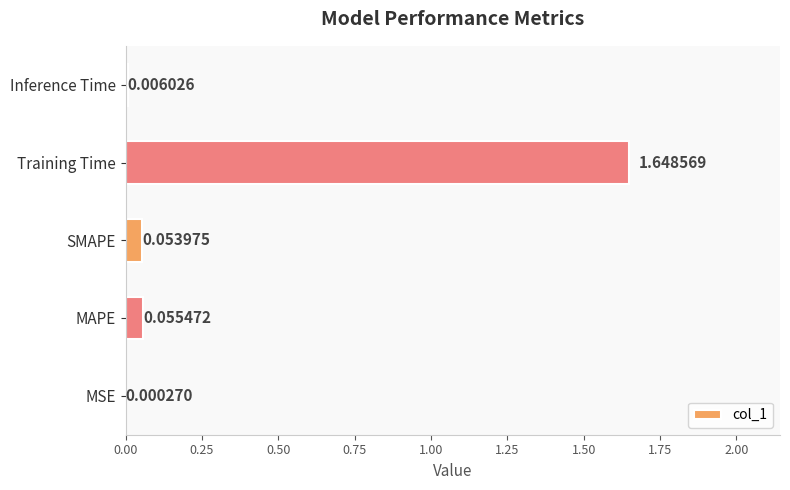

What is the sum of all values?

1.8